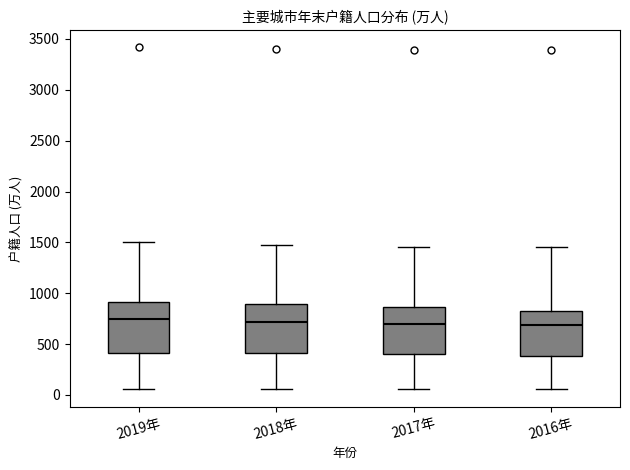

Where is the upper edge of the box for 2016年 on the y-axis? The values are not printed on the chart, so give them approximately, as read against the axis.

850